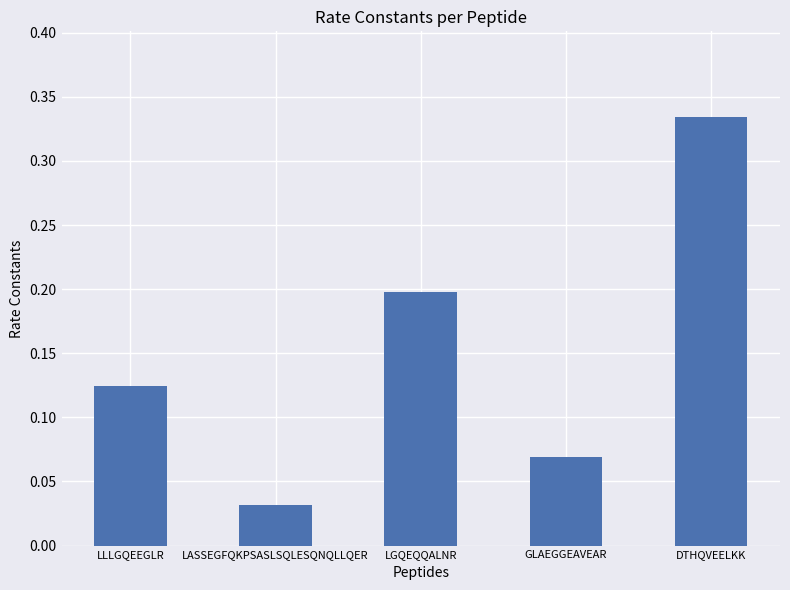

Which category has the lowest value across all series?

LASSEGFQKPSASLSQLESQNQLLQER